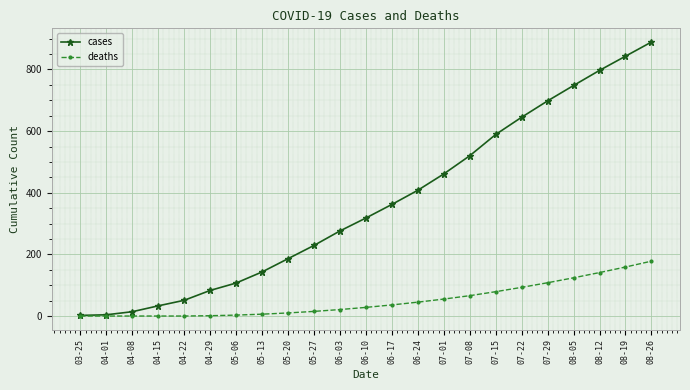

How many data points in cases are less than 318?

11